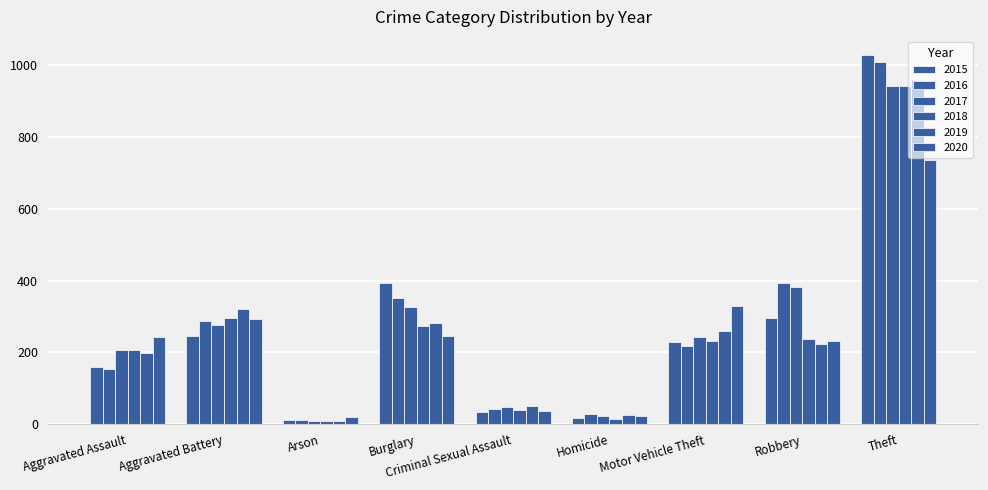

What is the sum of all 2015 values?

2413